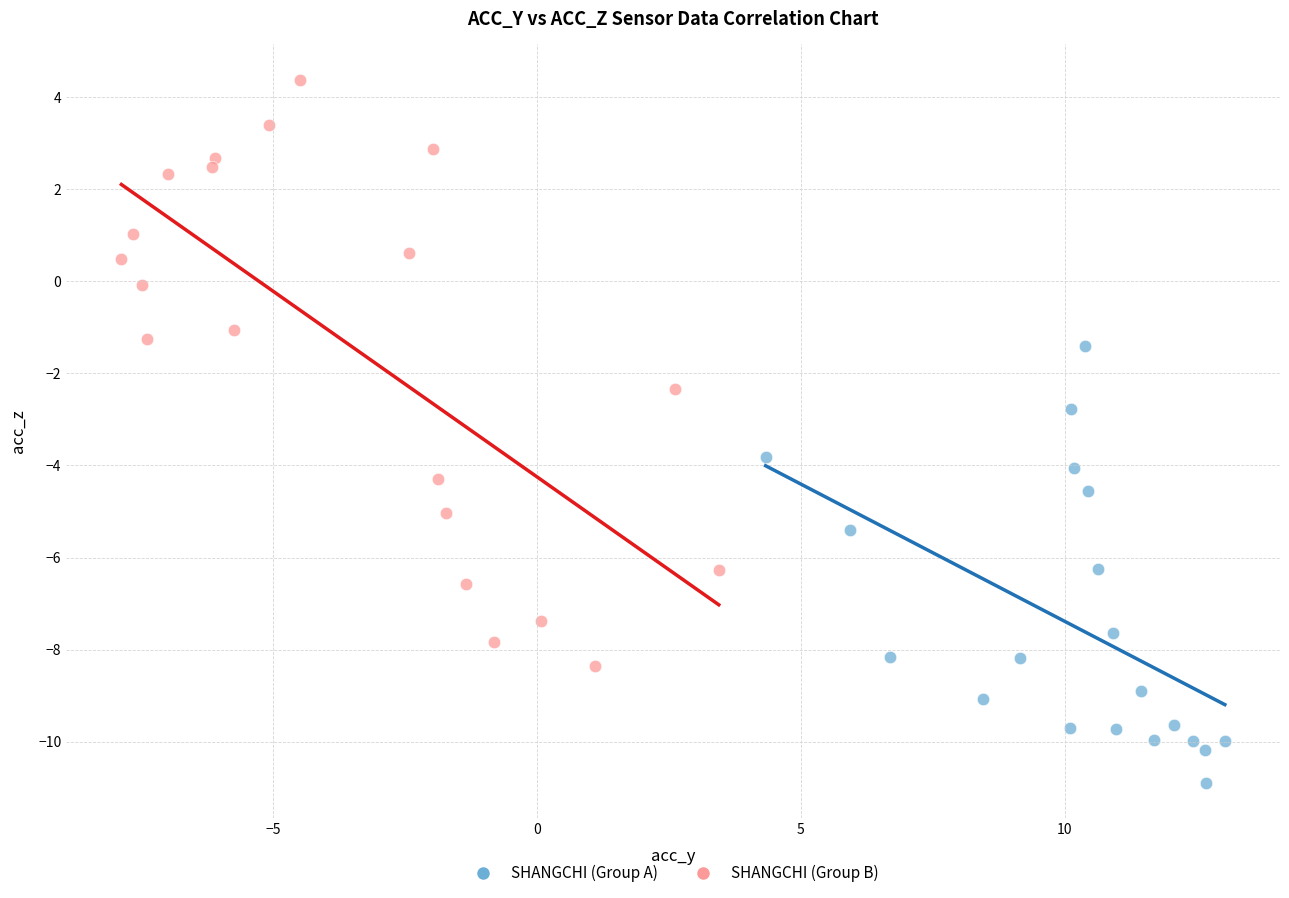

Which series reaches the minimum Y coordinate?

SHANGCHI (Group A)